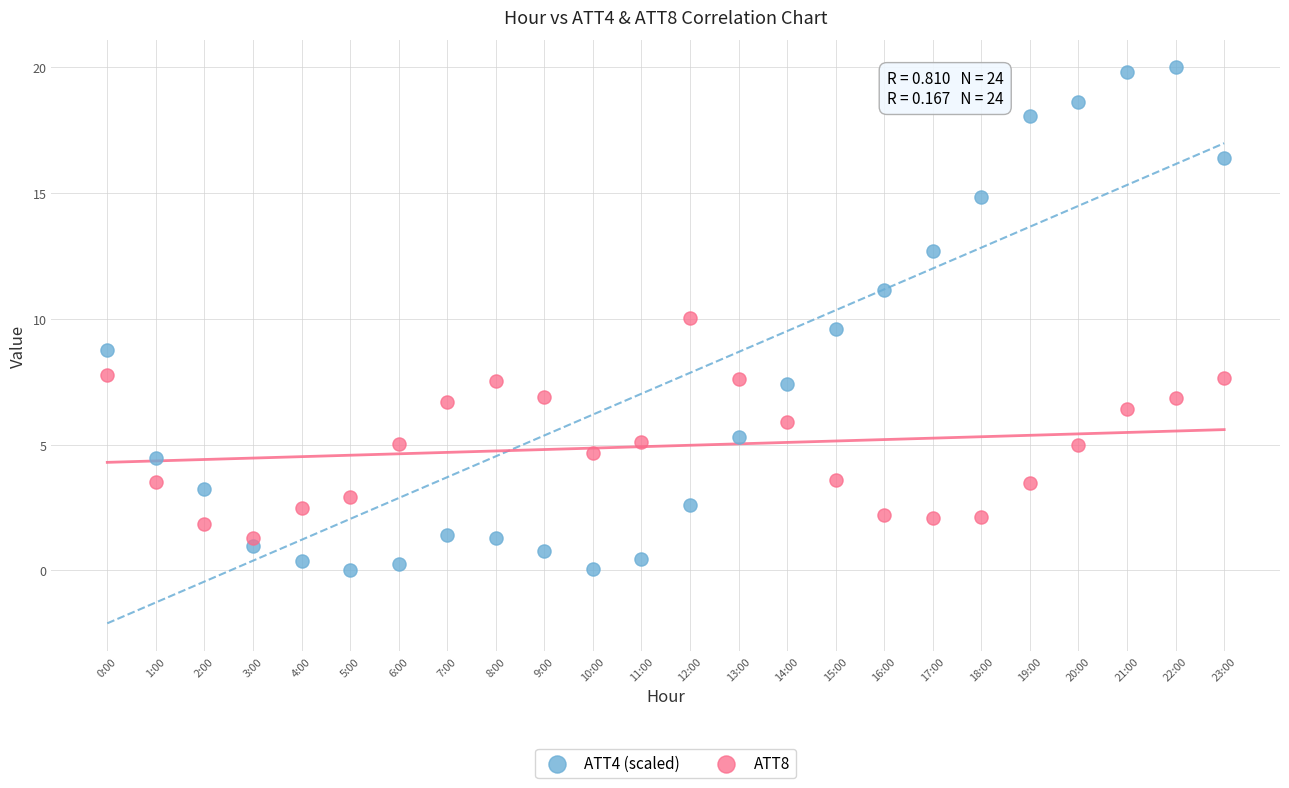

Across all data points, what is the range of Y values (max minus min)?

20.0